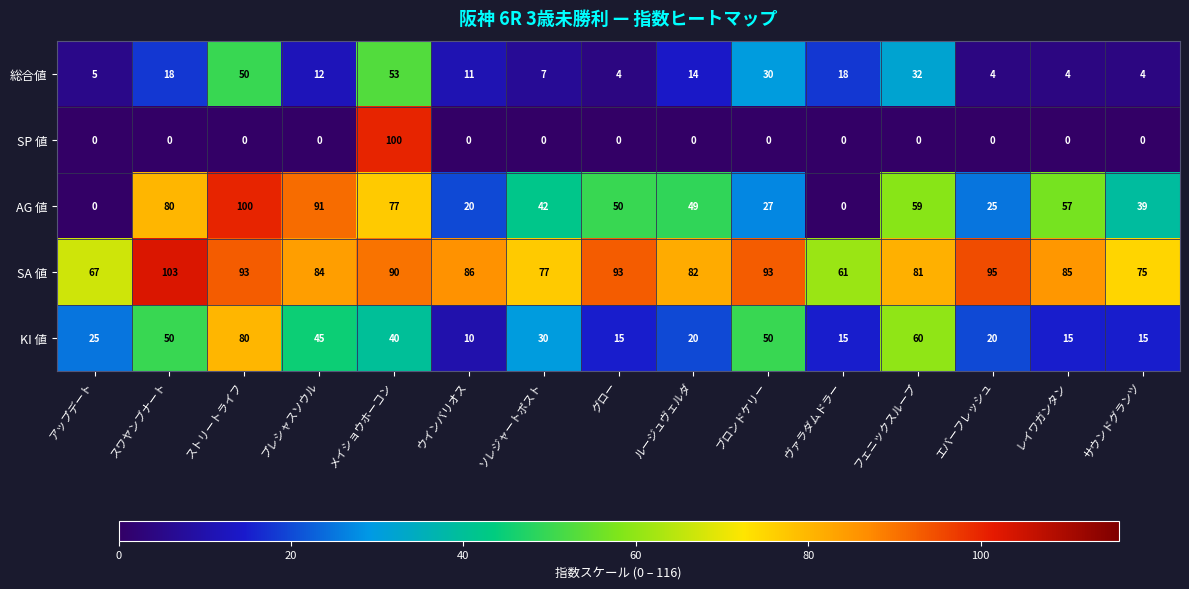

What is the spread (max minus min) of values at サウンドグランツ?

75